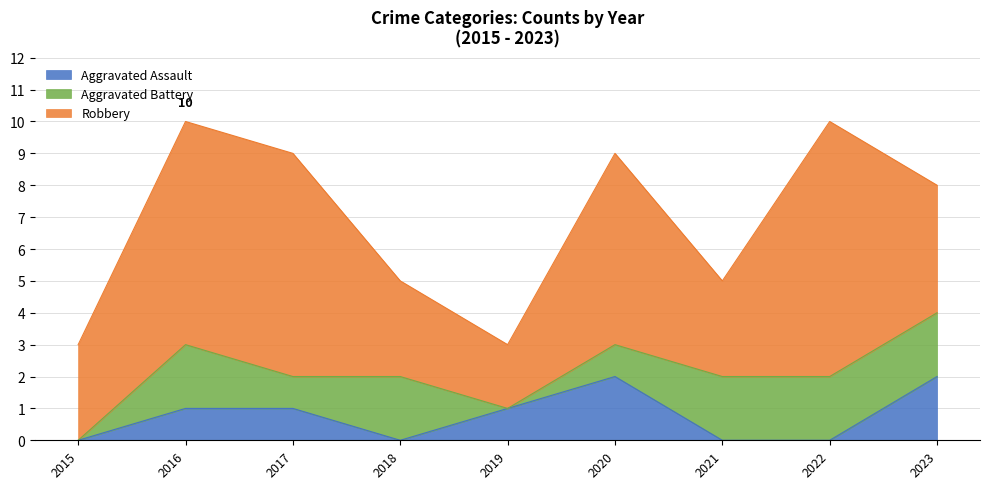

True or false: Robbery has a value of 8 at 2022.

True